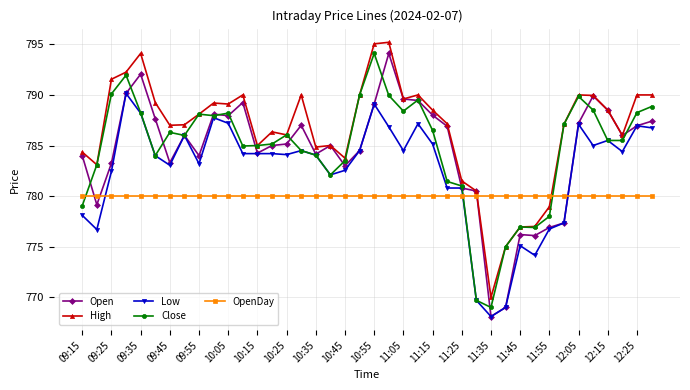

Does the chart have visible grid lines?

Yes